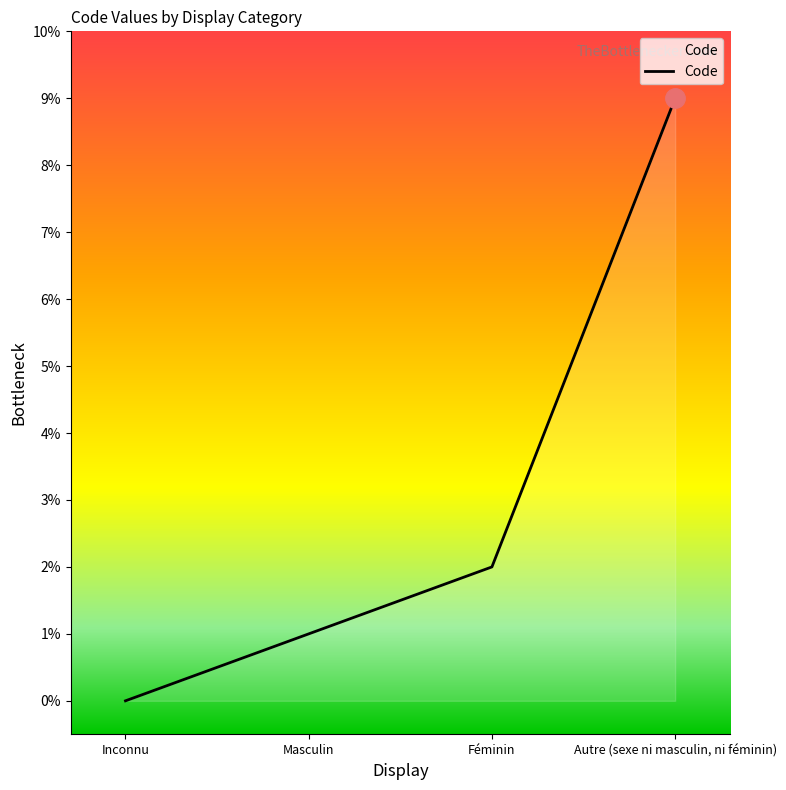

Rank the categories by value from lowest to highest.

Inconnu, Masculin, Féminin, Autre (sexe ni masculin, ni féminin)